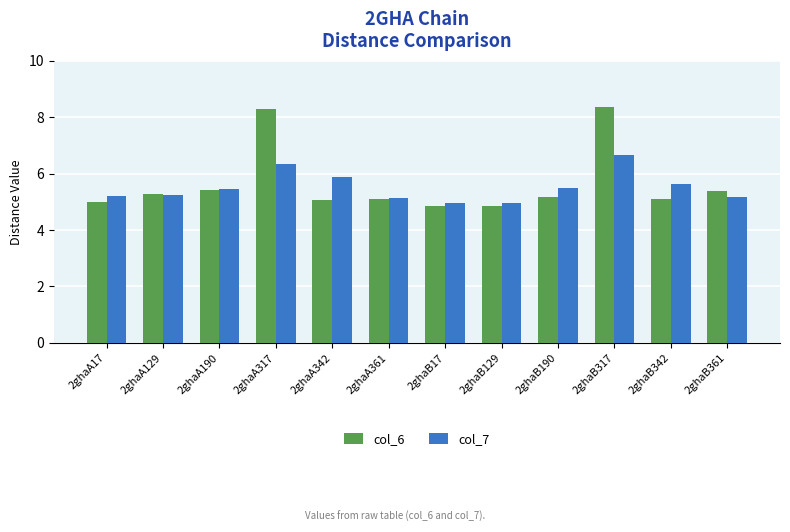

At which category is the sum across all series the highest?

2ghaB317